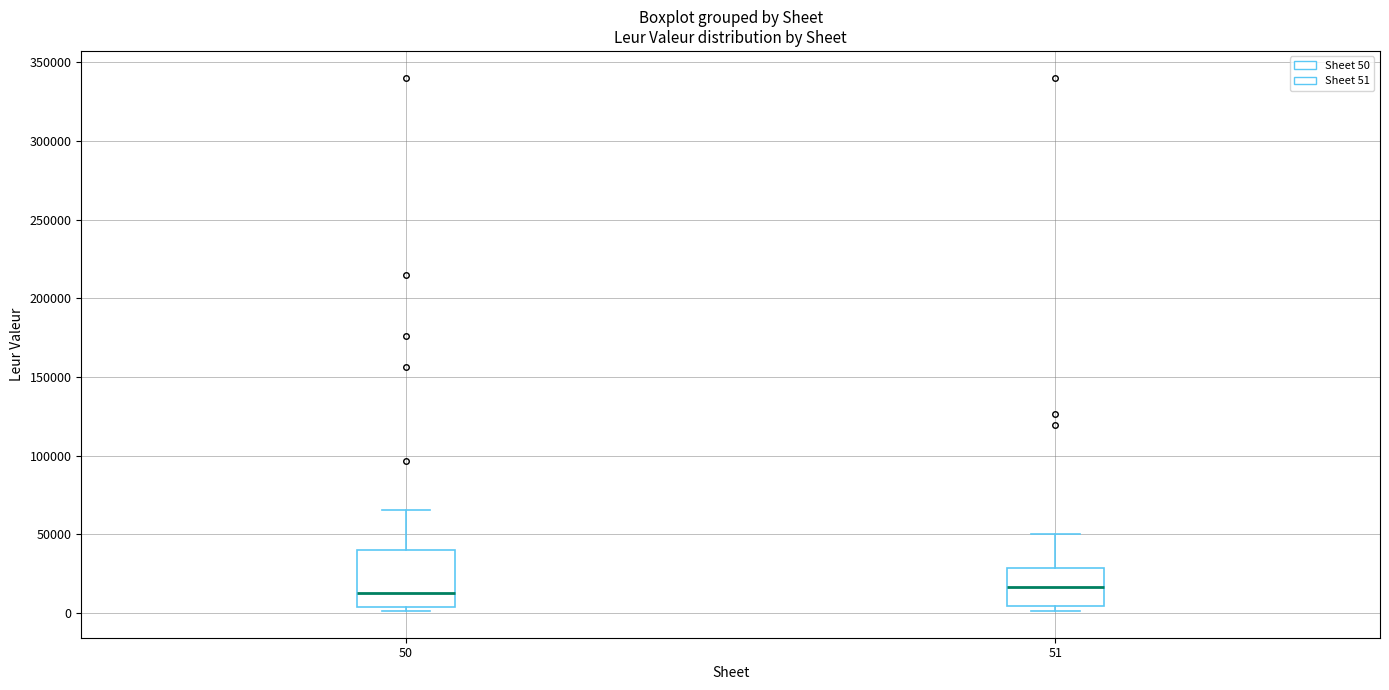

Reading left to right, read every box against the y-axis: the position of its median line, the range the box covers, and the ends of its whiskers. The values are not printed on the chart, so give them approximately, as read against the axis.

50: median 15000, box 5000 to 40000, whiskers 0 to 65000
51: median 15000, box 5000 to 30000, whiskers 0 to 50000